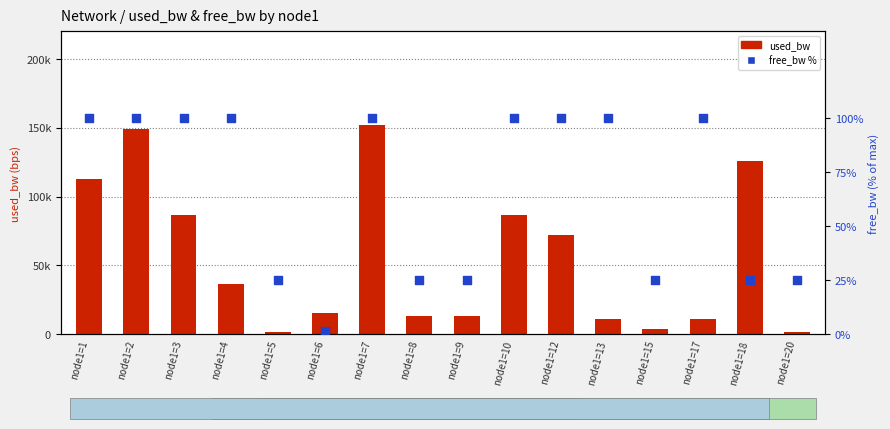

At how many categories does at least one series exceed 29389?

8